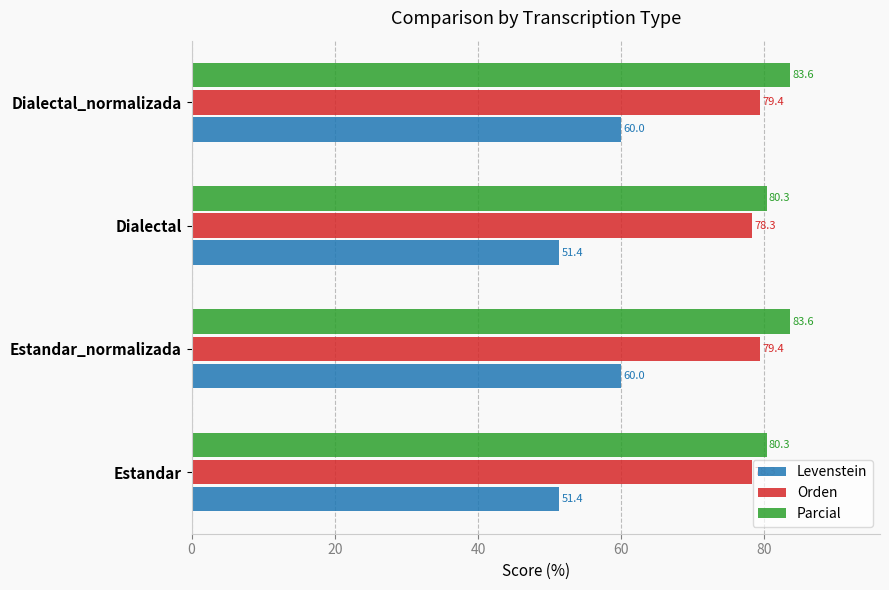

Which series has the widest spread of values?

Levenstein